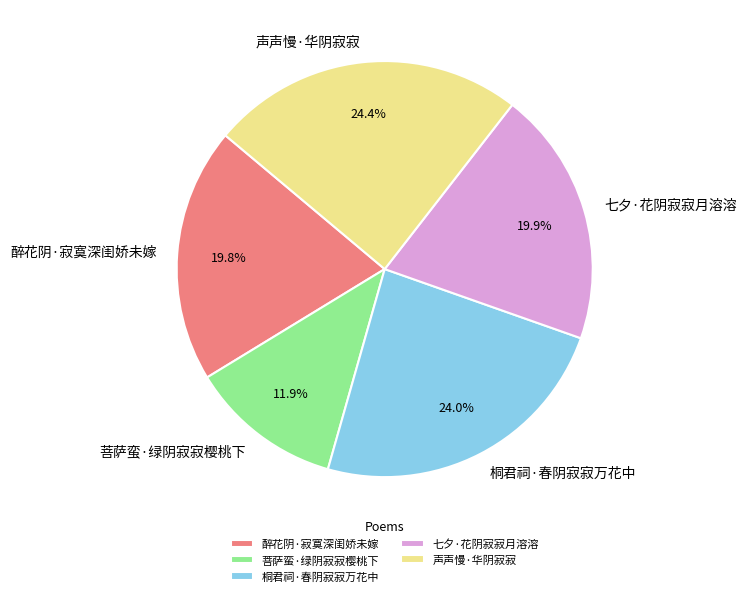

What is the ratio of the value at 桐君祠·春阴寂寂万花中 to the value at 声声慢·华阴寂寂?

1.0